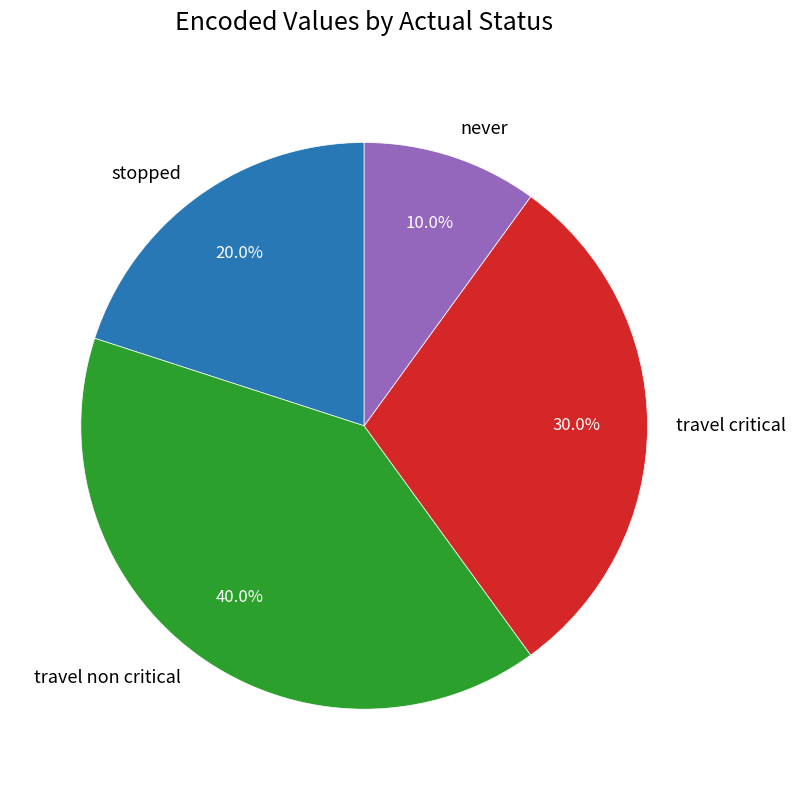

Does any single category account for the majority?

No